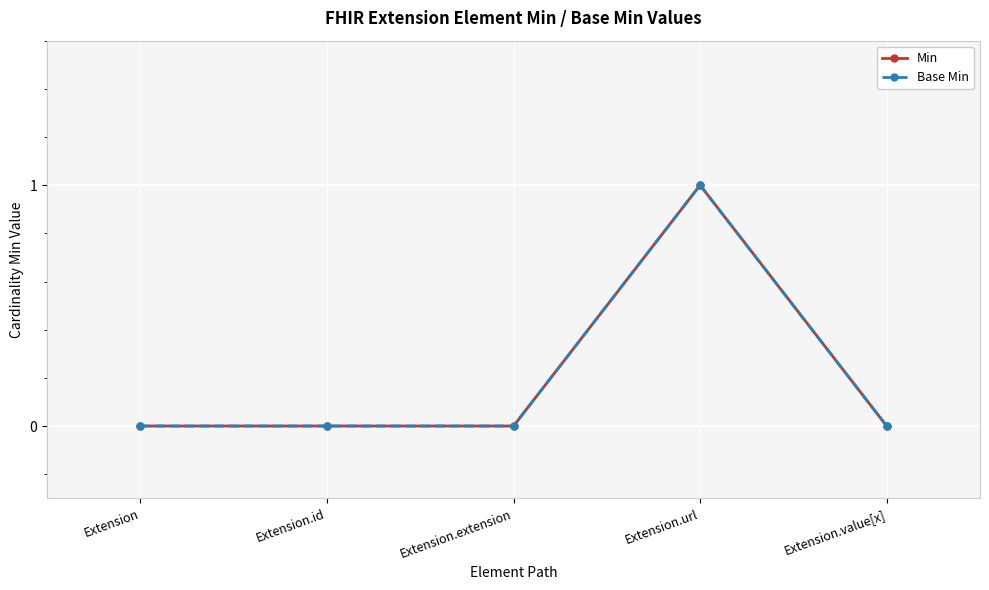

Does the chart have visible grid lines?

Yes